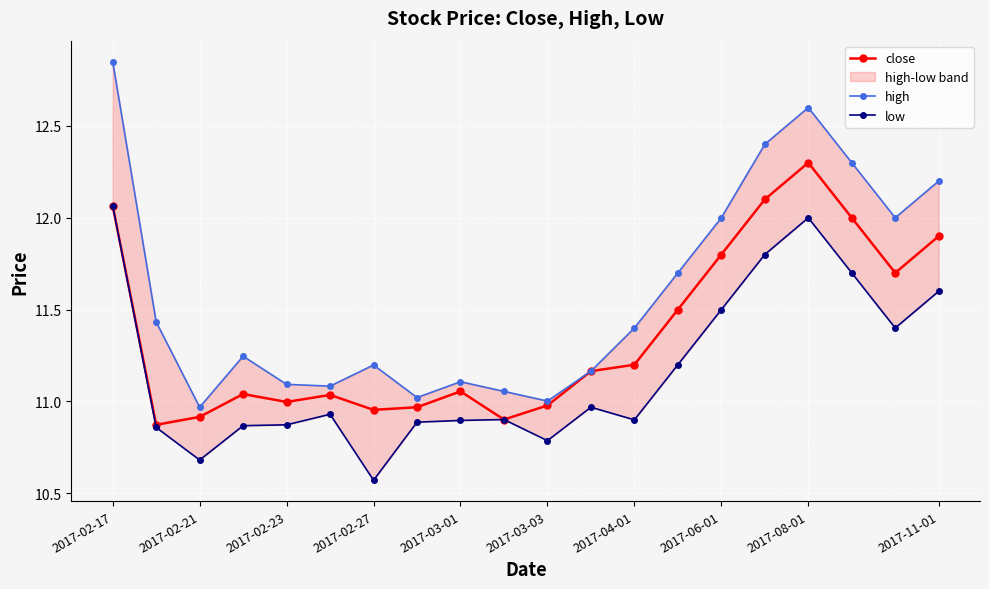

Which series has the largest total across all categories?

high